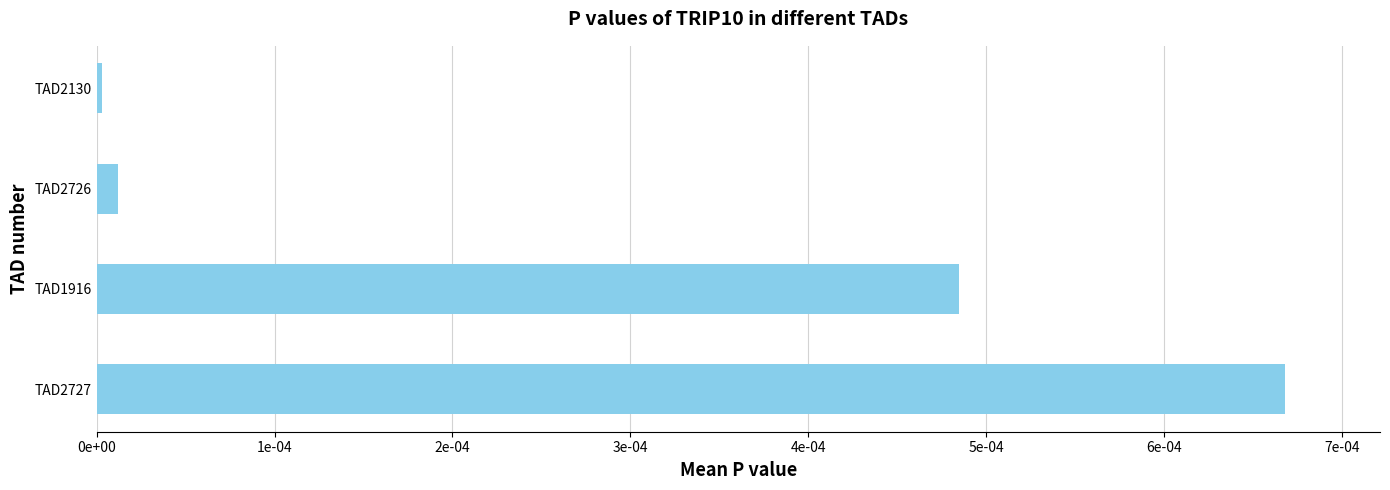

Does the chart contain stacked bars?

No